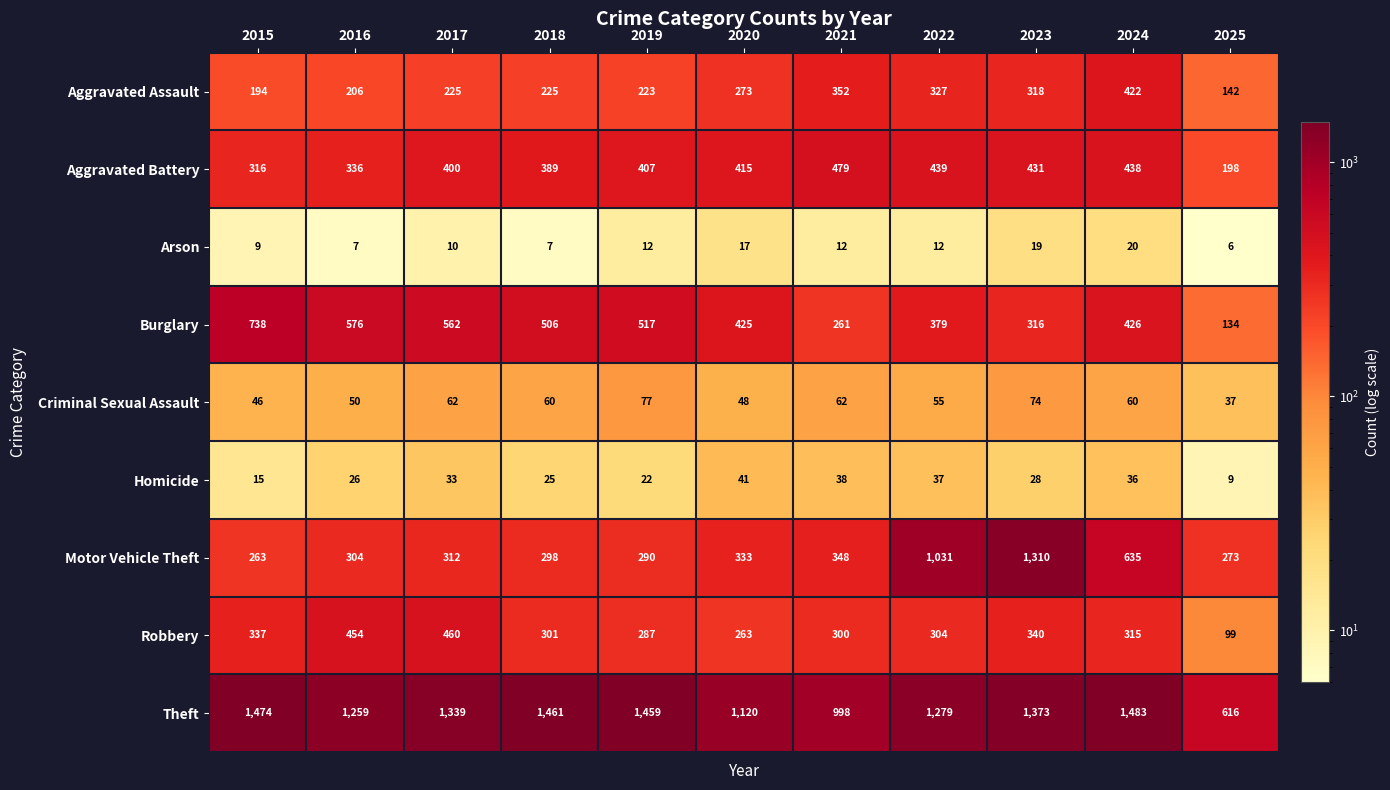

True or false: Homicide has a value of 37 at 2022.

True